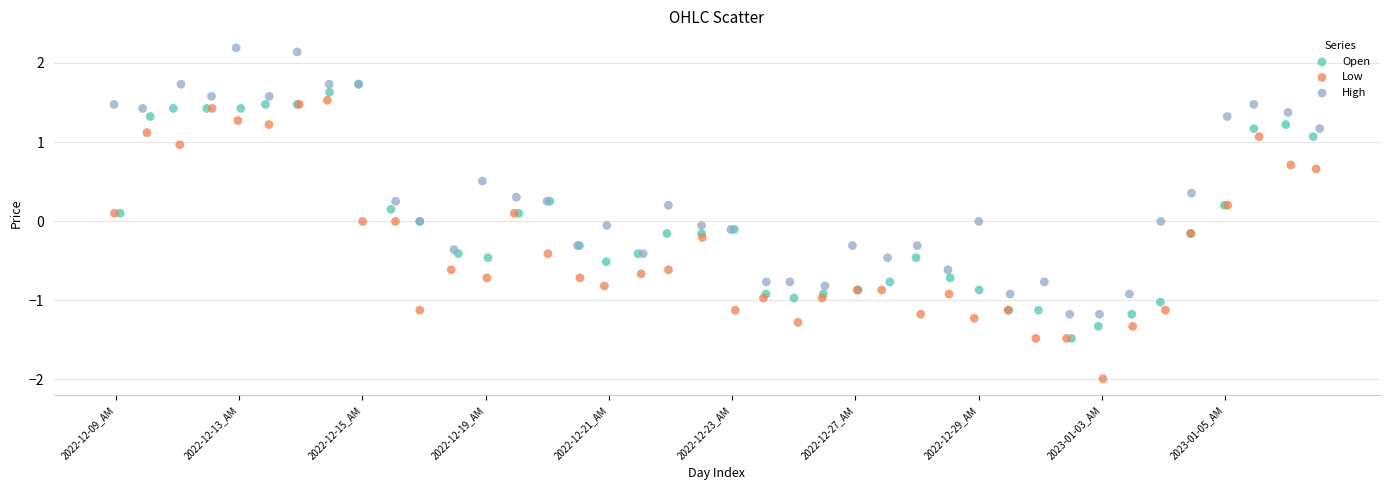

Which series reaches the maximum Y coordinate?

High